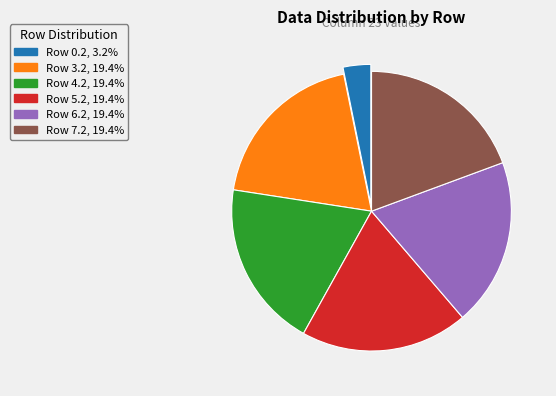

How many segments does this pie chart have?

6